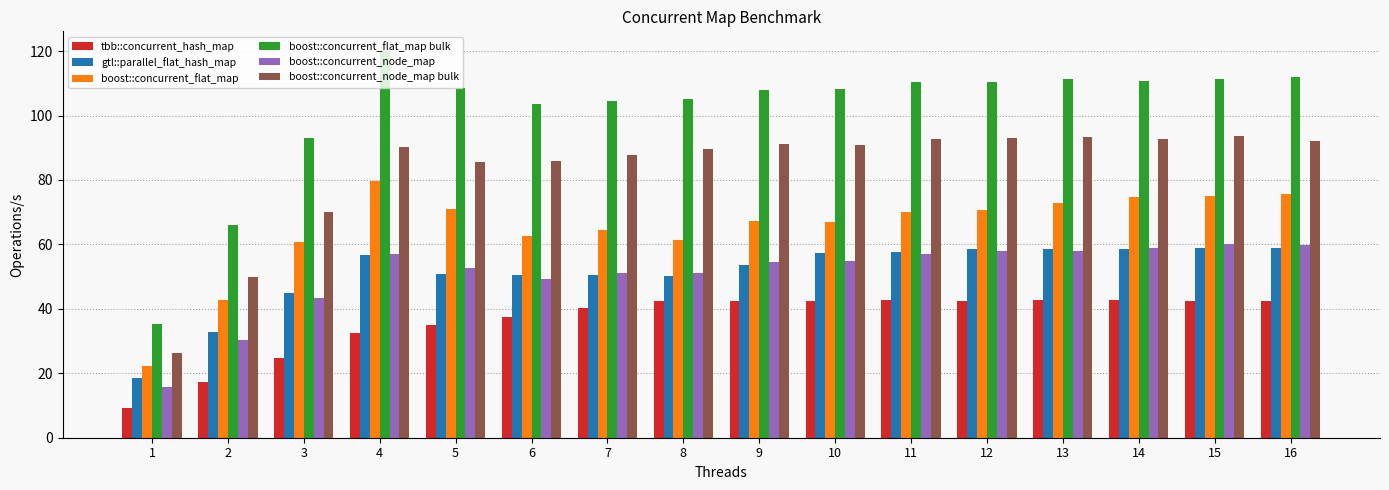

How many series are shown in this chart?

6